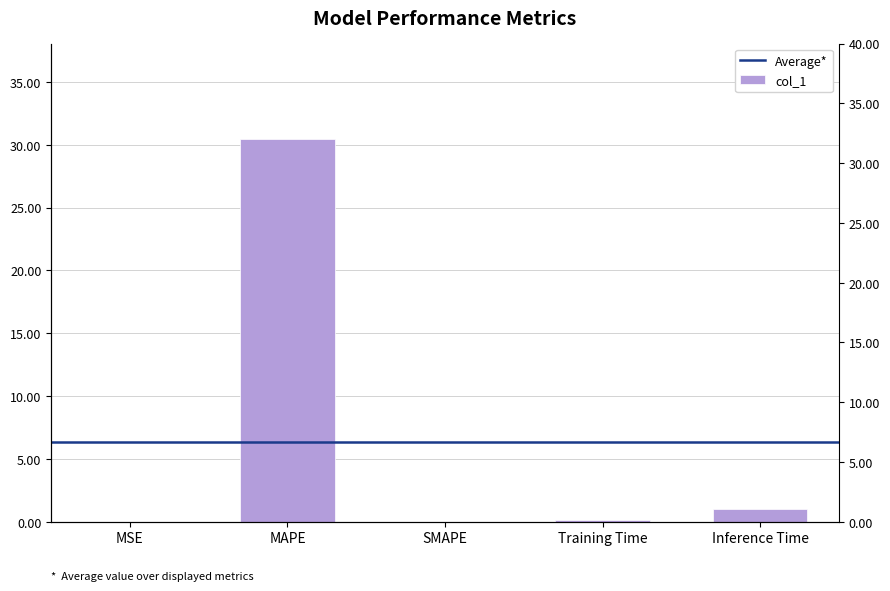

What is the label of the 4th bar from the left?

Training Time